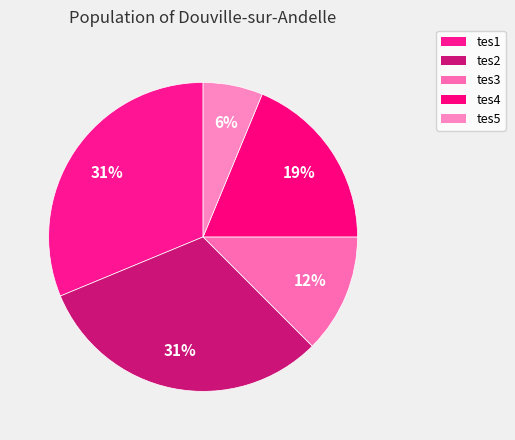

What portion of the pie excludes tes1?

68.8%